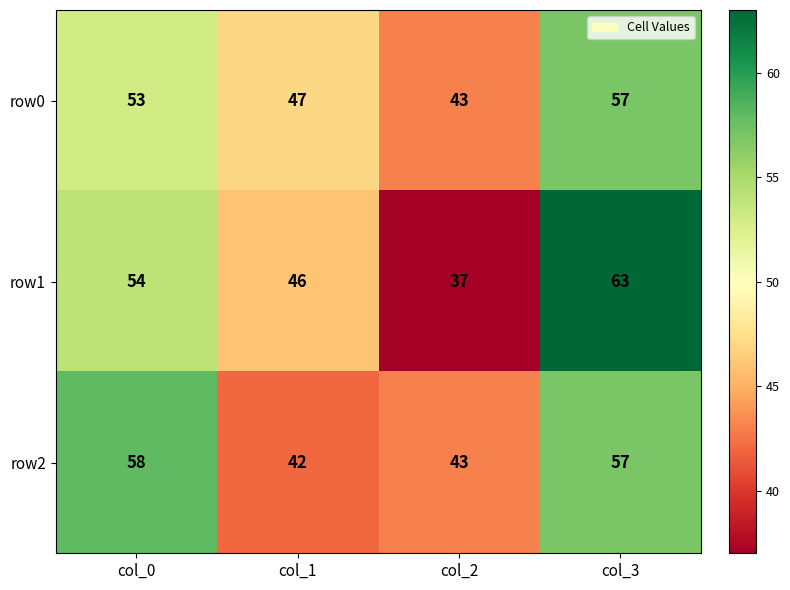

Reading left to right, what are all the values shown in this chart?

row0: 53	47	43	57
row1: 54	46	37	63
row2: 58	42	43	57